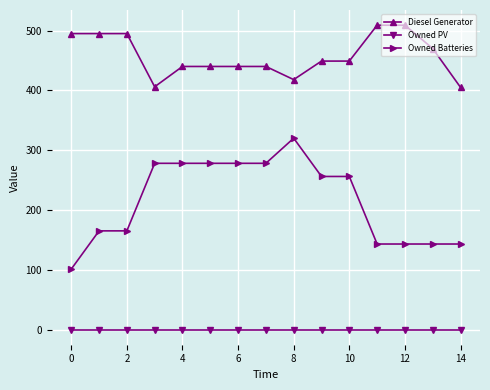

What is the minimum value for Diesel Generator?

405